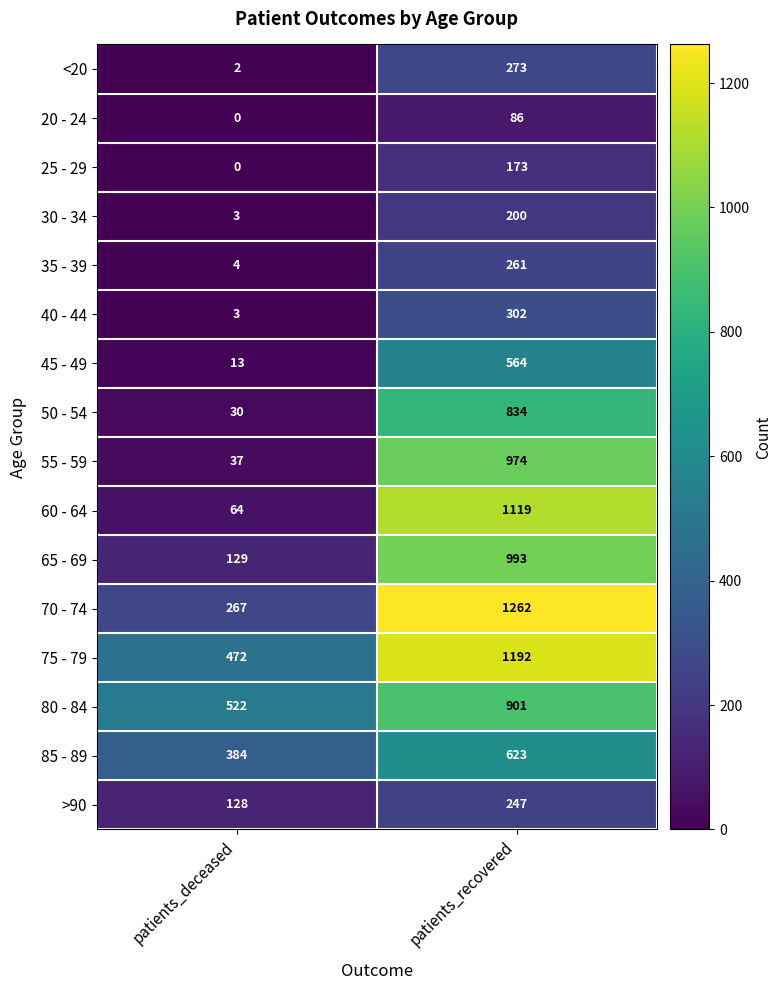

What is the sum of the 45 - 49 values at patients_recovered and patients_deceased?

577